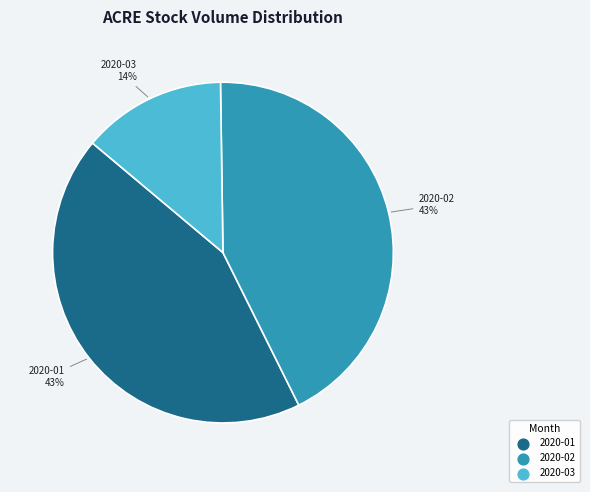

Is there any slice that represents more than half of the pie?

No